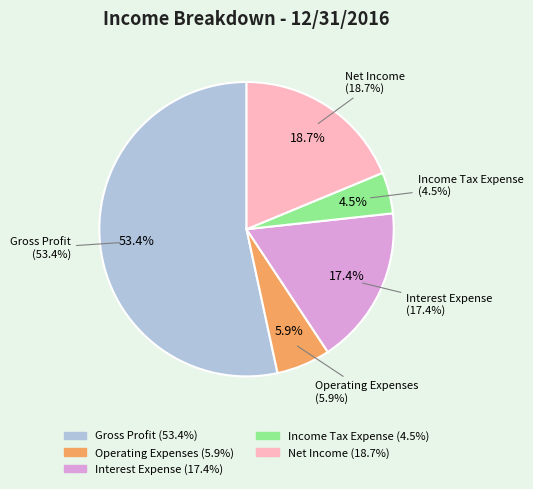

True or false: Income Tax Expense accounts for 1% of the total.

False